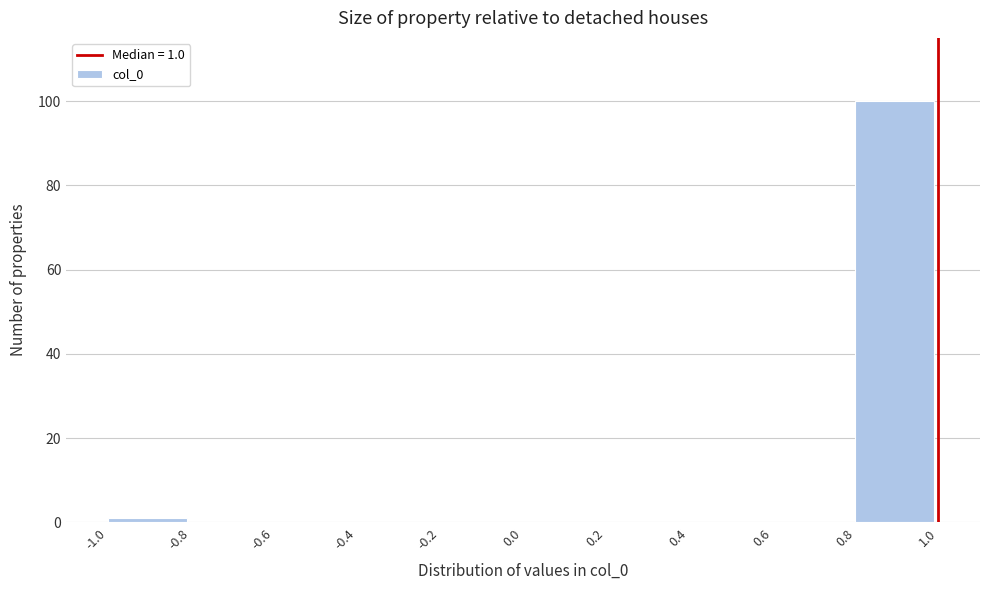

Over which range of the x-axis is the bar tallest?

0.8 to 1.0